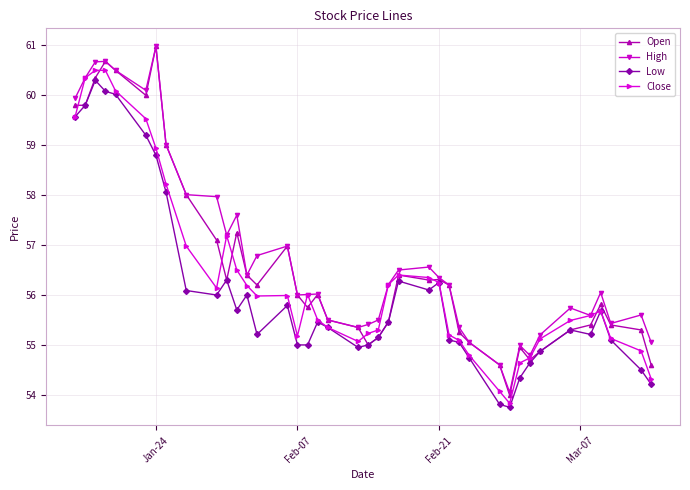

Does the chart have visible grid lines?

Yes